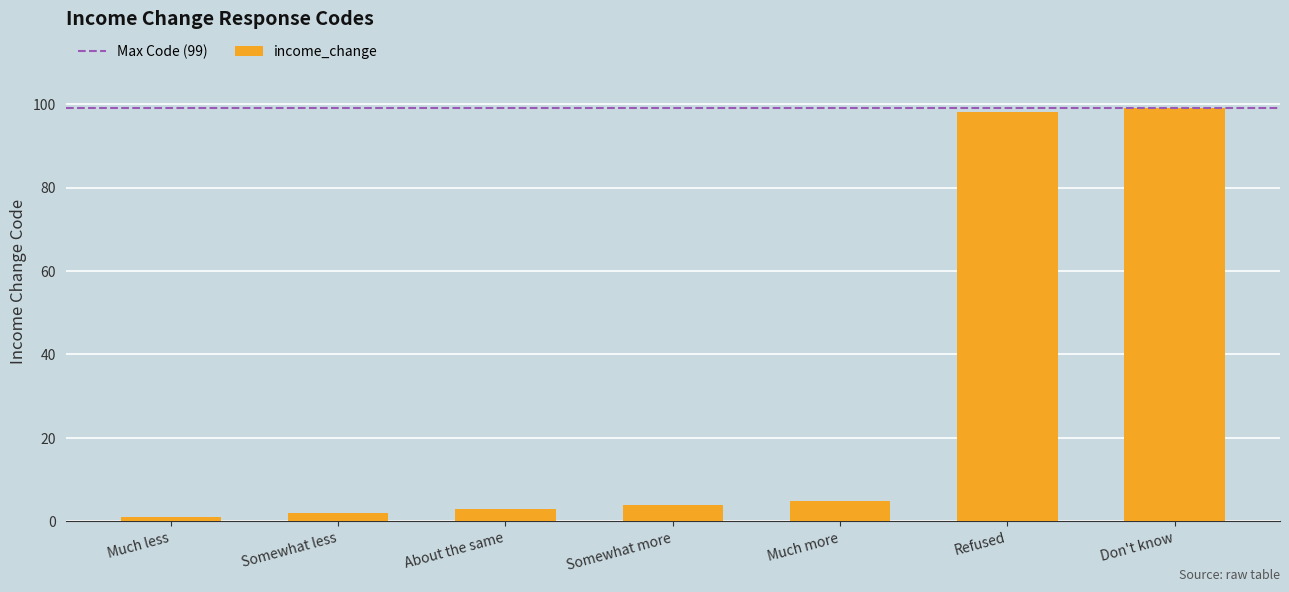

What position from the left is Somewhat more?

4